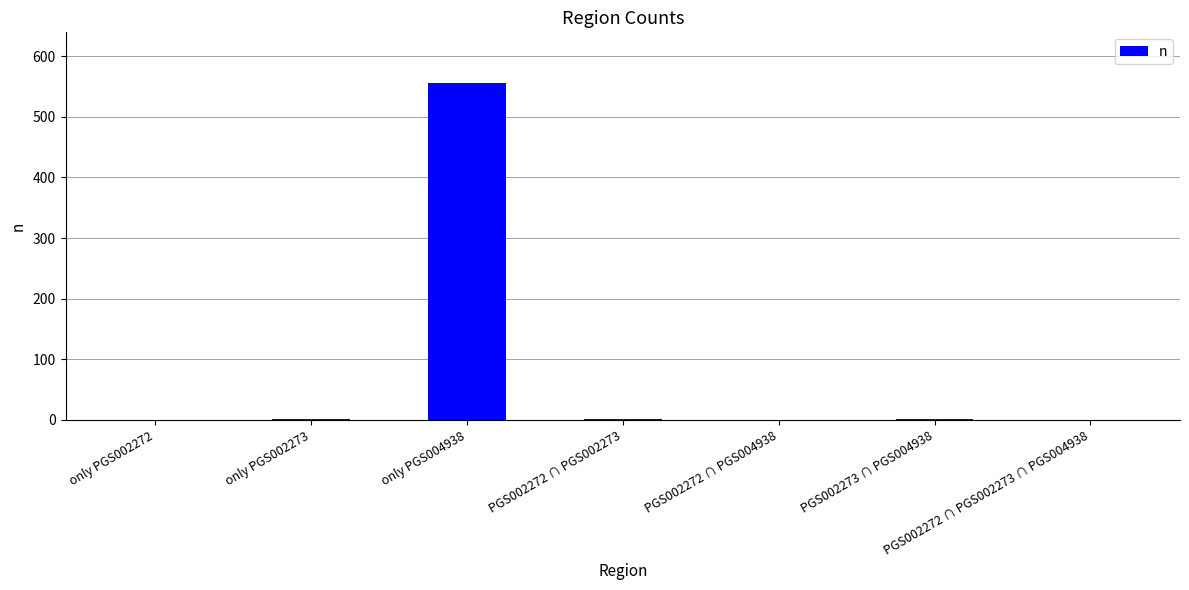

What is the change in value from only PGS004938 to PGS002272 ∩ PGS002273?

-554